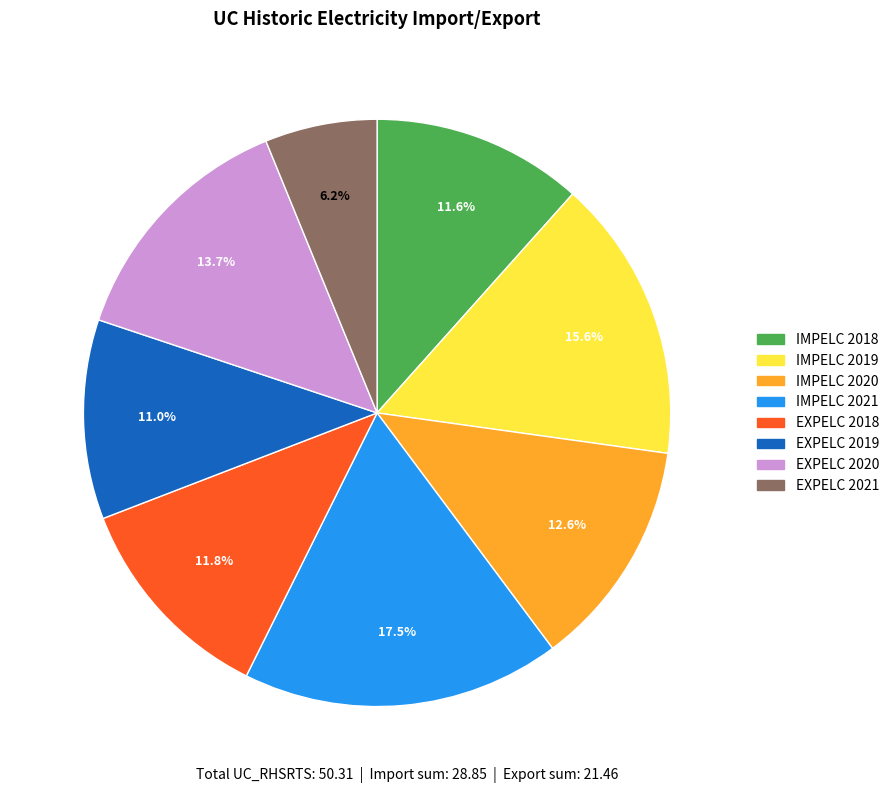

Combined, what portion of the pie is EXPELC 2018 and IMPELC 2020?

24.4%